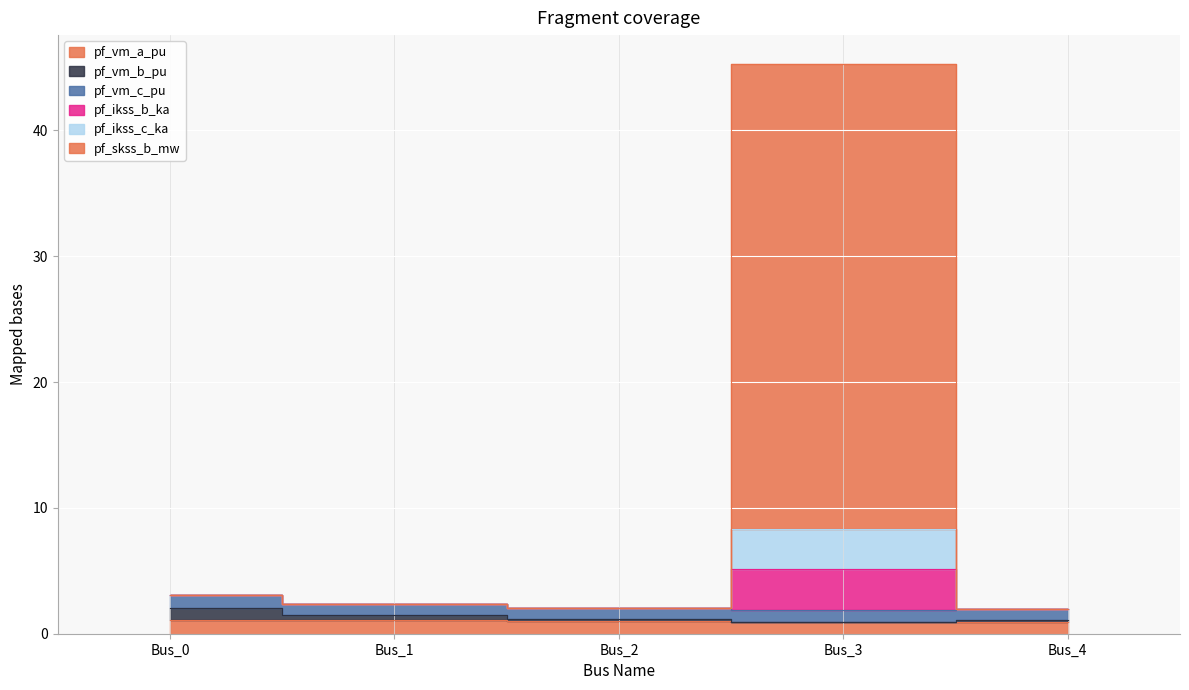

Where is pf_ikss_b_ka nearest to the value 23?

Bus_0